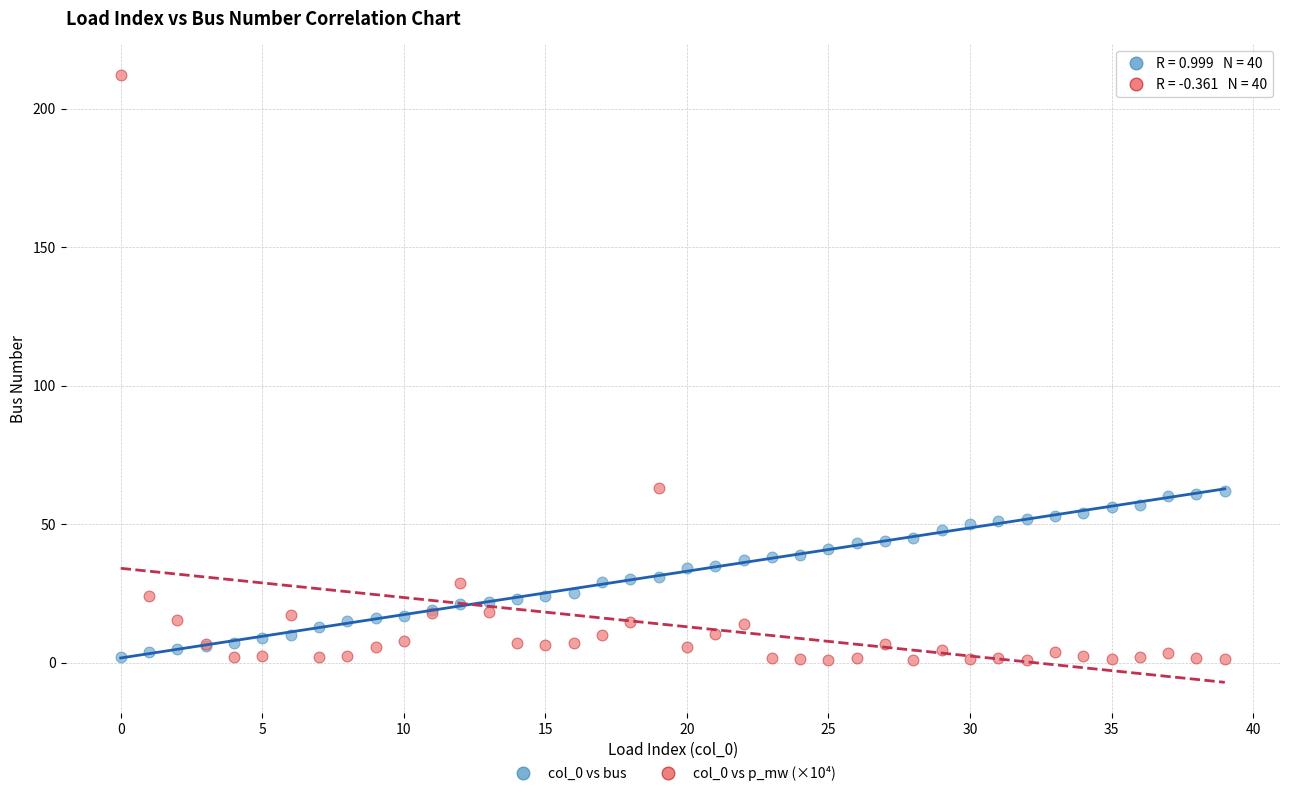

Which series has the widest spread of Y values?

col_0 vs p_mw (×10⁴)